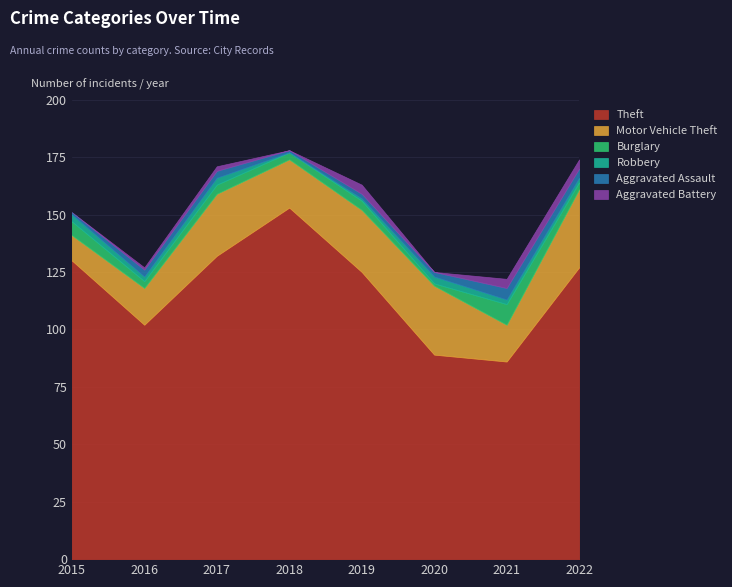

True or false: Aggravated Assault has more than 0 interior local peaks.

True